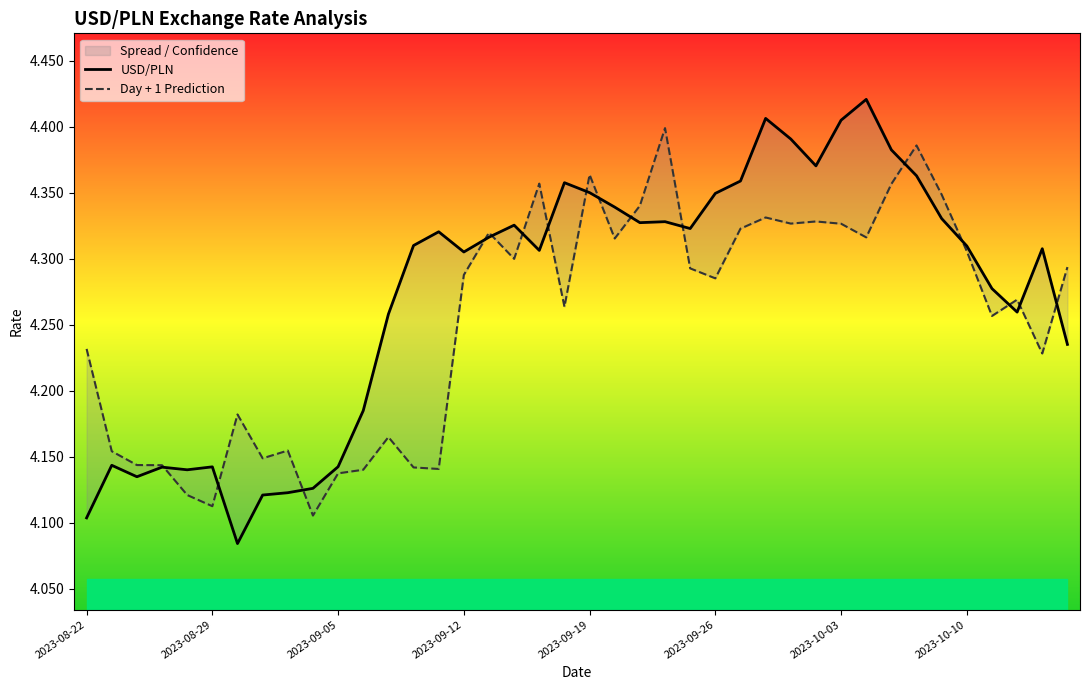

Reading right to left, transcribe all the data shown in this chart.

USD/PLN: 4.2	4.3	4.3	4.3	4.3	4.3	4.4	4.4	4.4	4.4	4.4	4.4	4.4	4.4	4.3	4.3	4.3	4.3	4.3	4.4	4.4	4.3	4.3	4.3	4.3	4.3	4.3	4.3	4.2	4.1	4.1	4.1	4.1	4.1	4.1	4.1	4.1	4.1	4.1	4.1
Day + 1 Prediction: 4.3	4.2	4.3	4.3	4.3	4.3	4.4	4.4	4.3	4.3	4.3	4.3	4.3	4.3	4.3	4.3	4.4	4.3	4.3	4.4	4.3	4.4	4.3	4.3	4.3	4.1	4.1	4.2	4.1	4.1	4.1	4.2	4.1	4.2	4.1	4.1	4.1	4.1	4.2	4.2